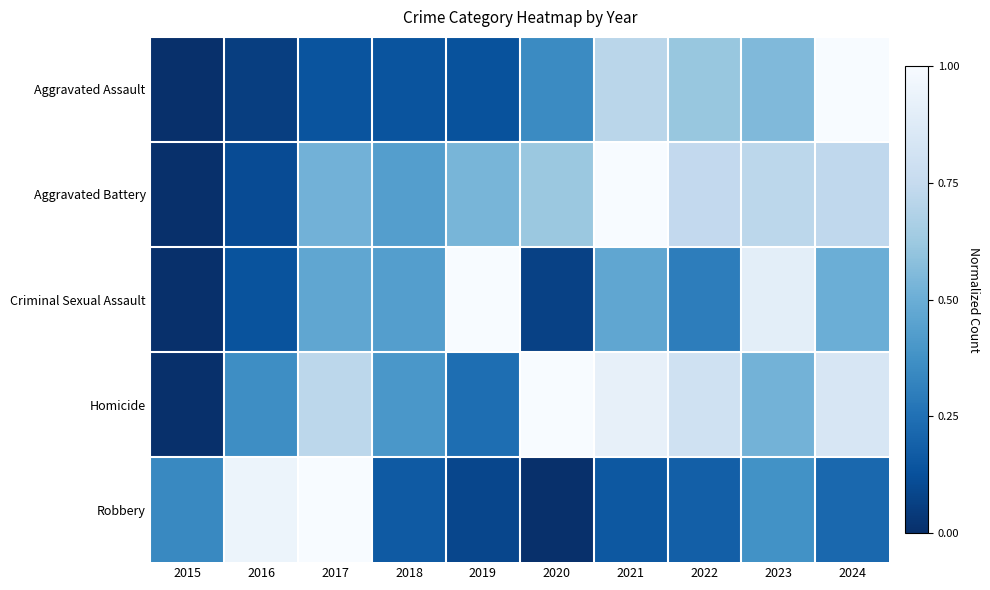

Between 2018 and 2019, which series saw the biggest shift?

Criminal Sexual Assault